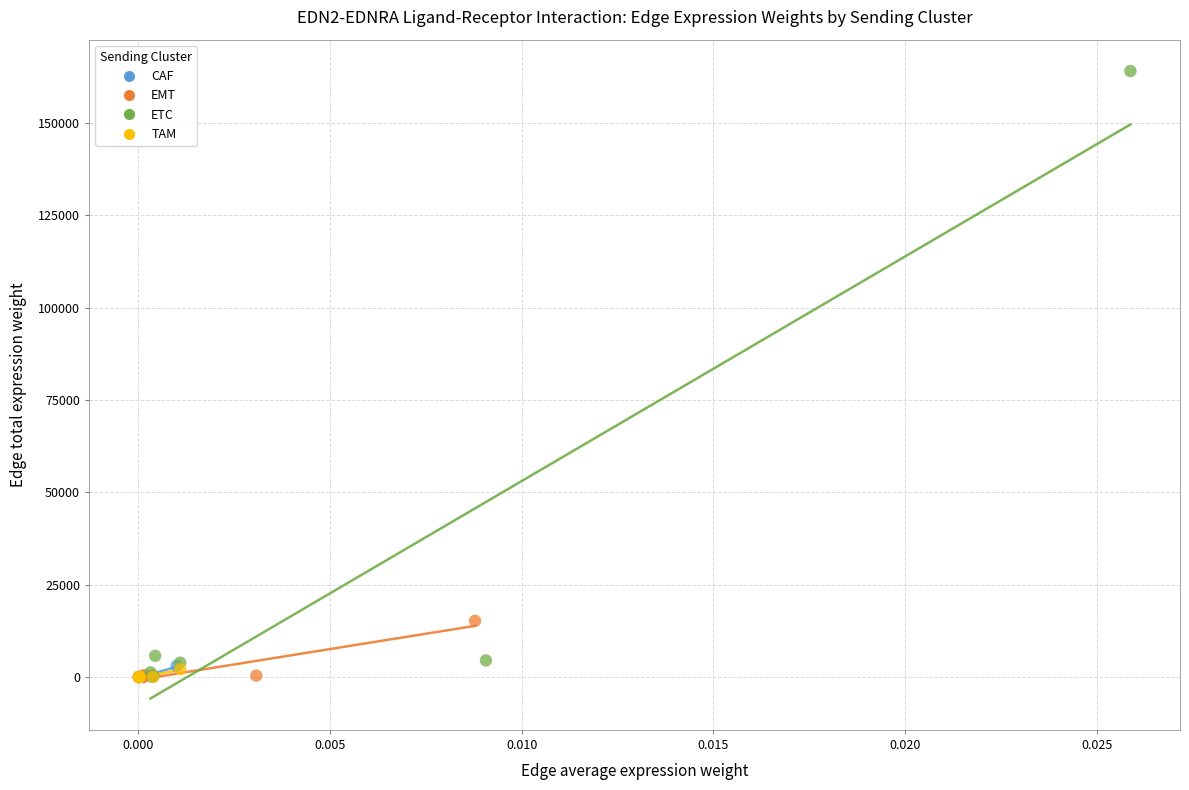

Which series has the widest spread of Y values?

ETC